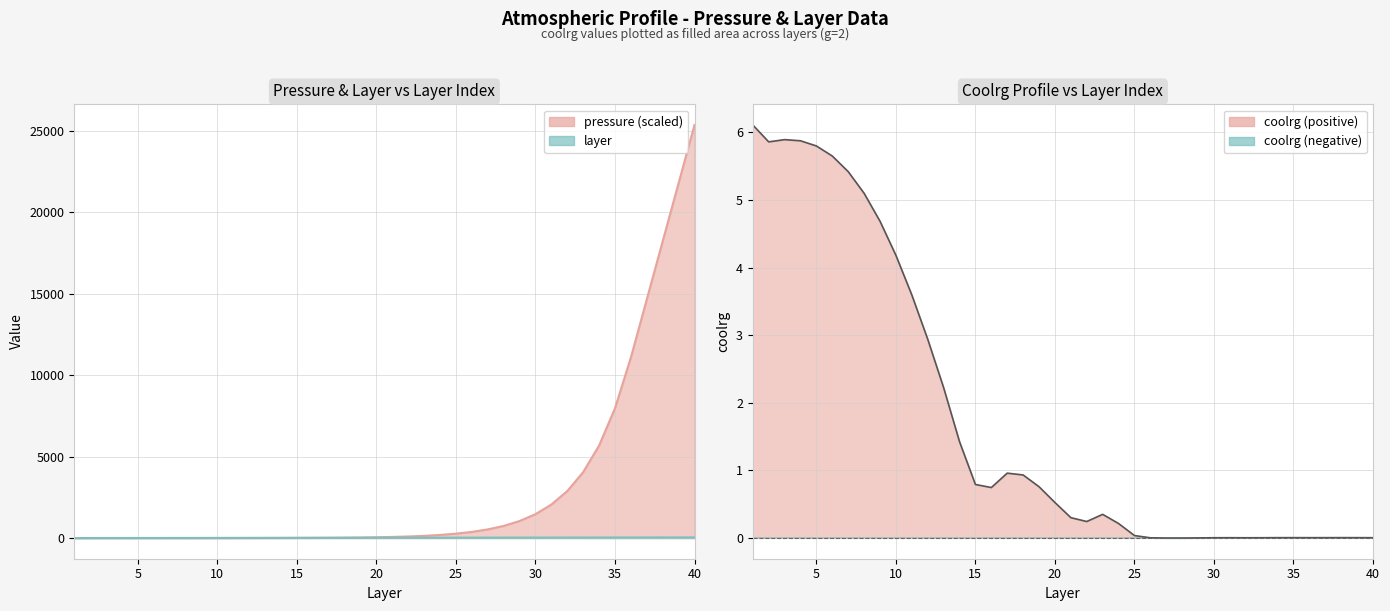

At which label does pressure first exceed 69?

21